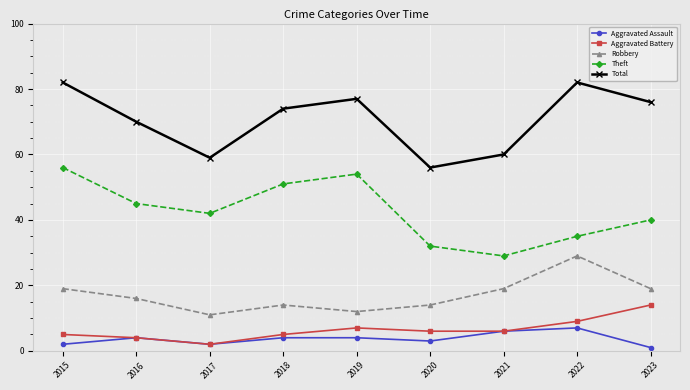

Count the number of data series in this chart.

5